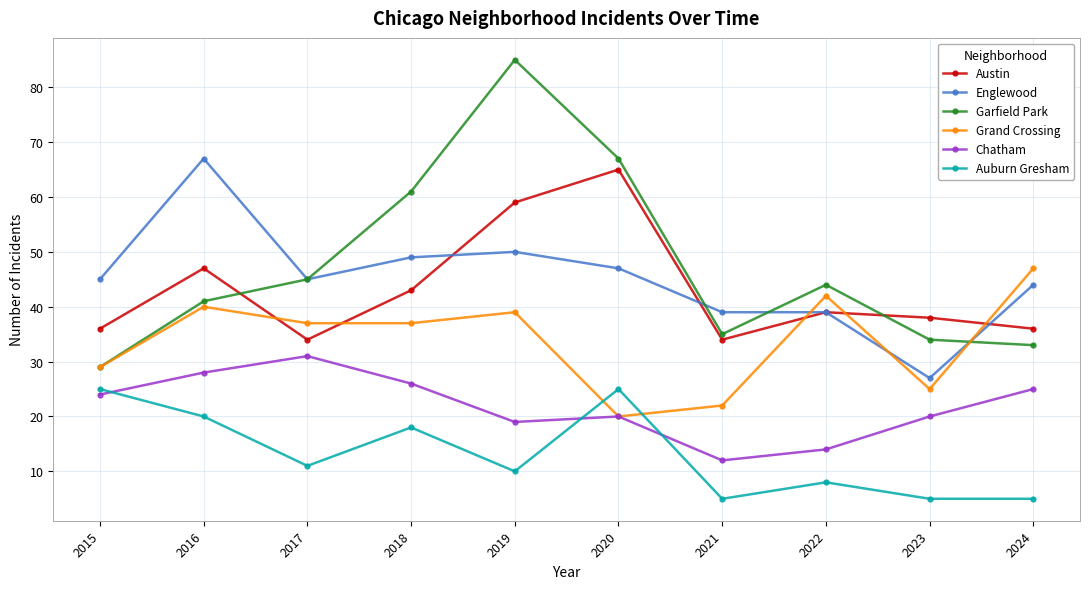

At how many categories does at least one series exceed 72?

1